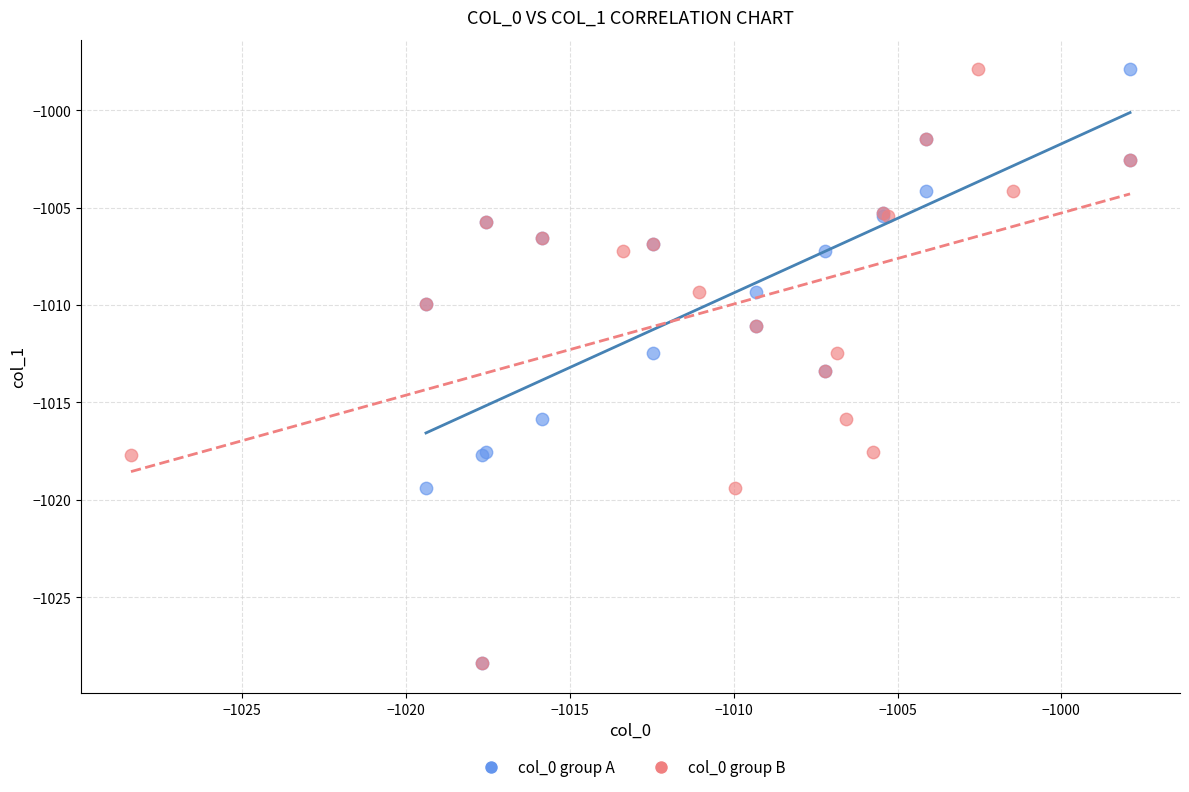

What are all the series names shown in the legend?

col_0 group A, col_0 group B